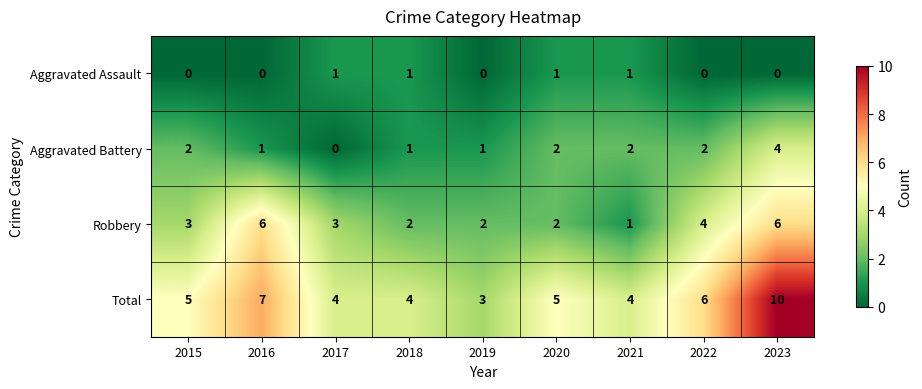

At which category is the sum across all series the highest?

2023